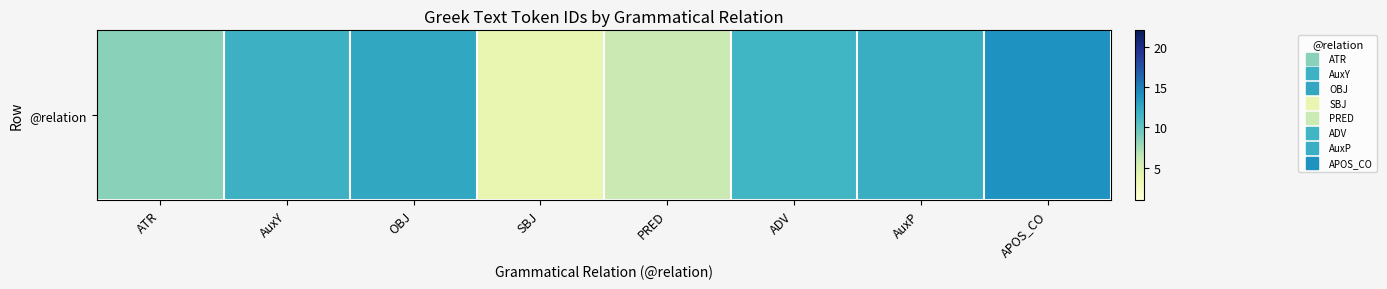

What is the difference between the values at ATR and PRED?

2.5